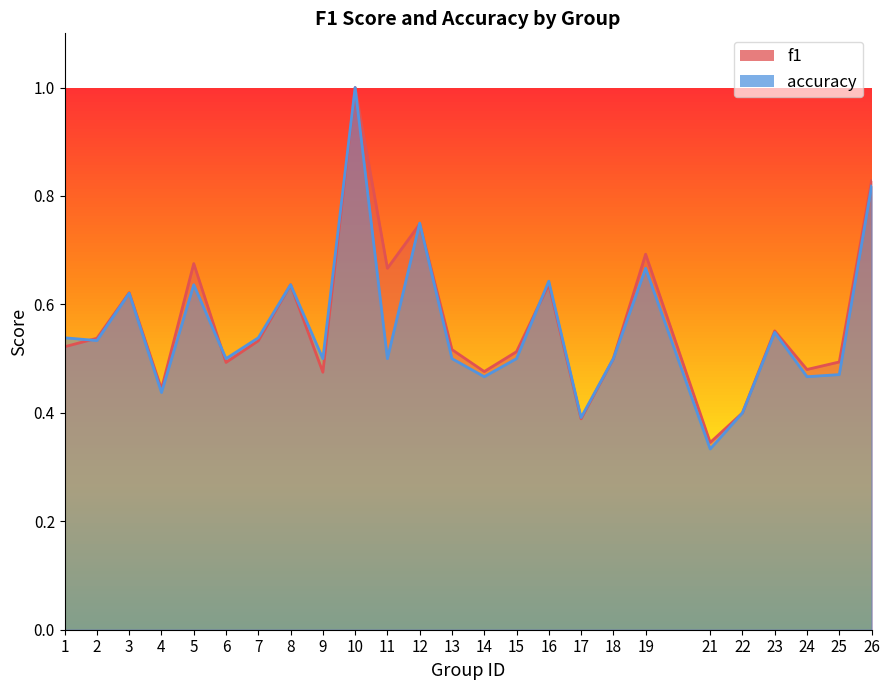

What is the sum of the accuracy values at 12 and 13?

1.2